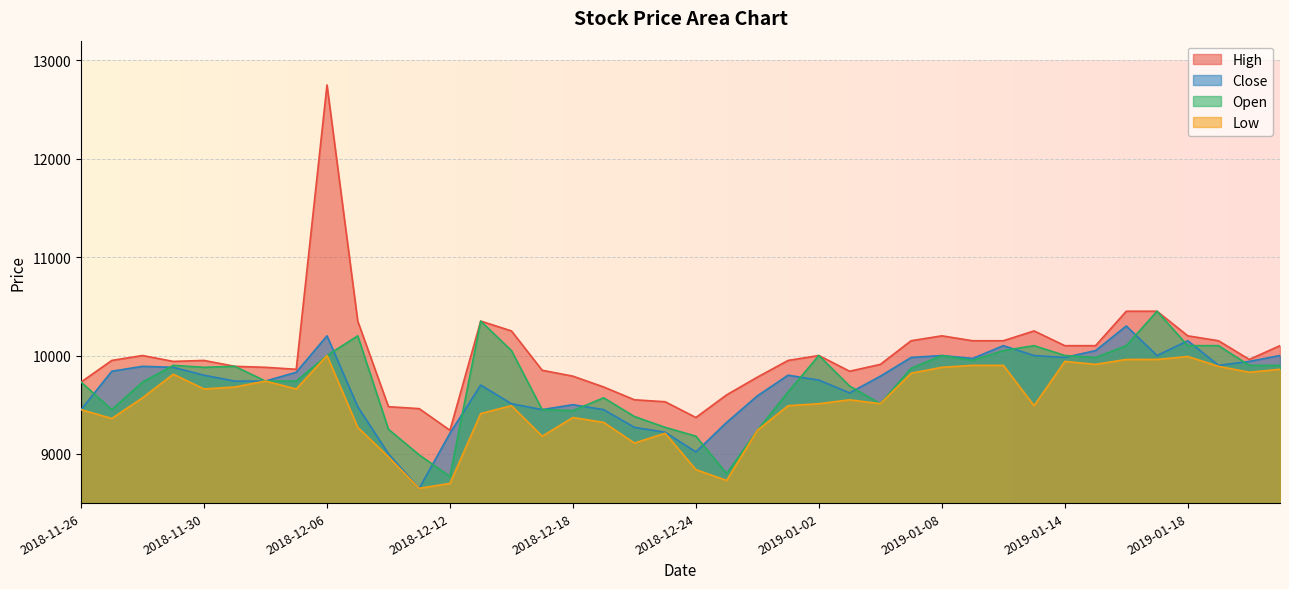

Reading left to right, list all the values displayed in this chart.

High: 9730	9950	10000	9940	9950	9890	9880	9860	12750	10350	9480	9460	9240	10350	10250	9850	9790	9680	9550	9530	9370	9600	9780	9950	10000	9840	9910	10150	10200	10150	10150	10250	10100	10100	10450	10450	10200	10150	9960	10100
Close: 9450	9840	9890	9880	9800	9740	9740	9830	10200	9480	9000	8650	9210	9700	9510	9450	9500	9450	9270	9220	9020	9320	9590	9800	9750	9620	9790	9980	10000	9970	10100	10000	9980	10050	10300	10000	10150	9900	9940	10000
Open: 9730	9450	9730	9900	9880	9890	9740	9740	10000	10200	9250	8990	8770	10350	10050	9450	9440	9570	9380	9270	9180	8800	9240	9630	10000	9690	9510	9870	10000	9950	10050	10100	10000	9980	10100	10450	10100	10100	9900	9900
Low: 9450	9360	9570	9810	9660	9680	9740	9660	10000	9270	8970	8650	8700	9410	9490	9180	9370	9320	9110	9210	8840	8730	9240	9490	9510	9550	9510	9820	9880	9900	9900	9490	9940	9910	9960	9960	9990	9890	9830	9860